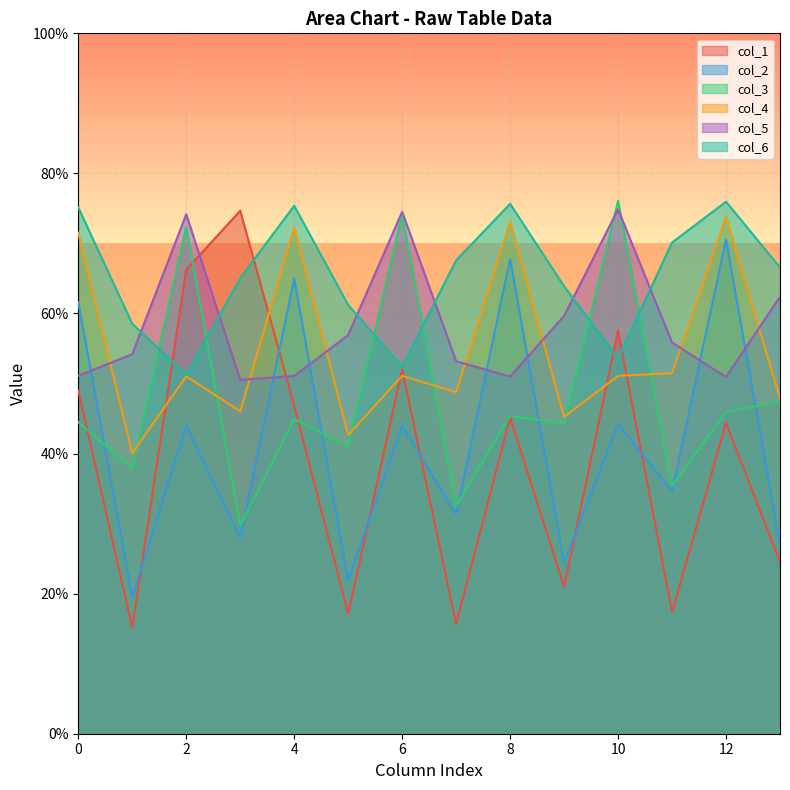

Which series has the largest range (max minus min)?

col_1